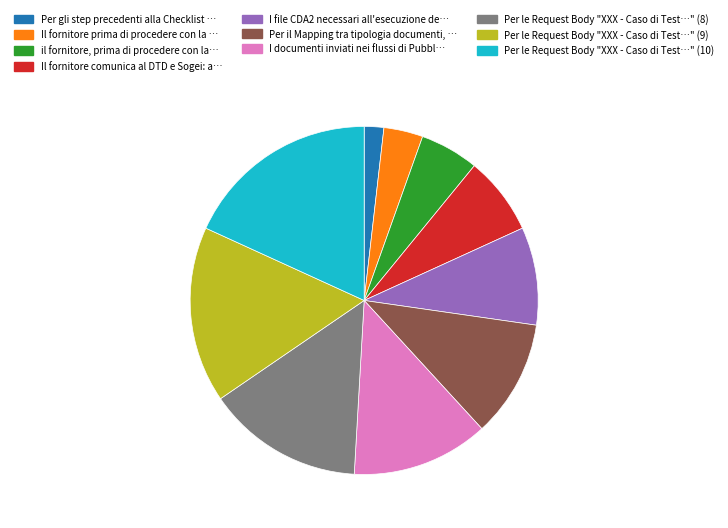

Does il fornitore, prima di procedere con la… account for over 50% of the chart?

No